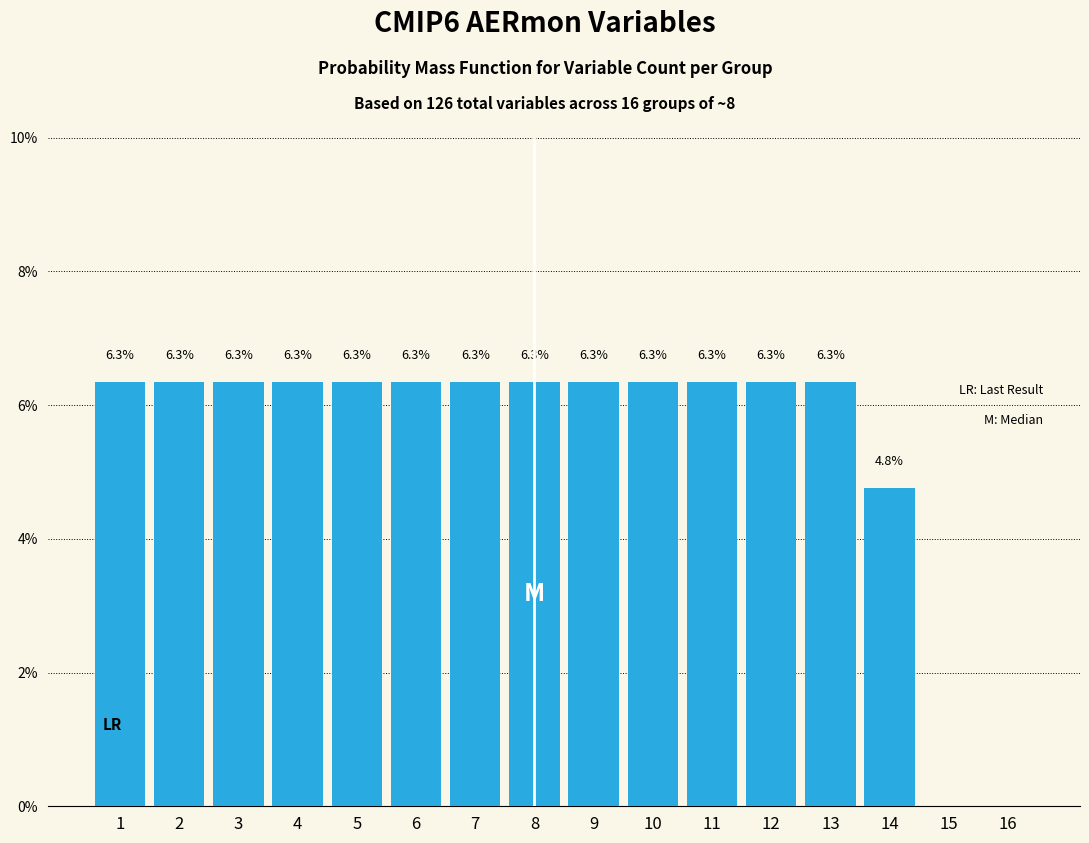

Reading left to right, list all the values displayed in this chart.

1=6.3	2=6.3	3=6.3	4=6.3	5=6.3	6=6.3	7=6.3	8=6.3	9=6.3	10=6.3	11=6.3	12=6.3	13=6.3	14=4.8	15=0.0	16=0.0